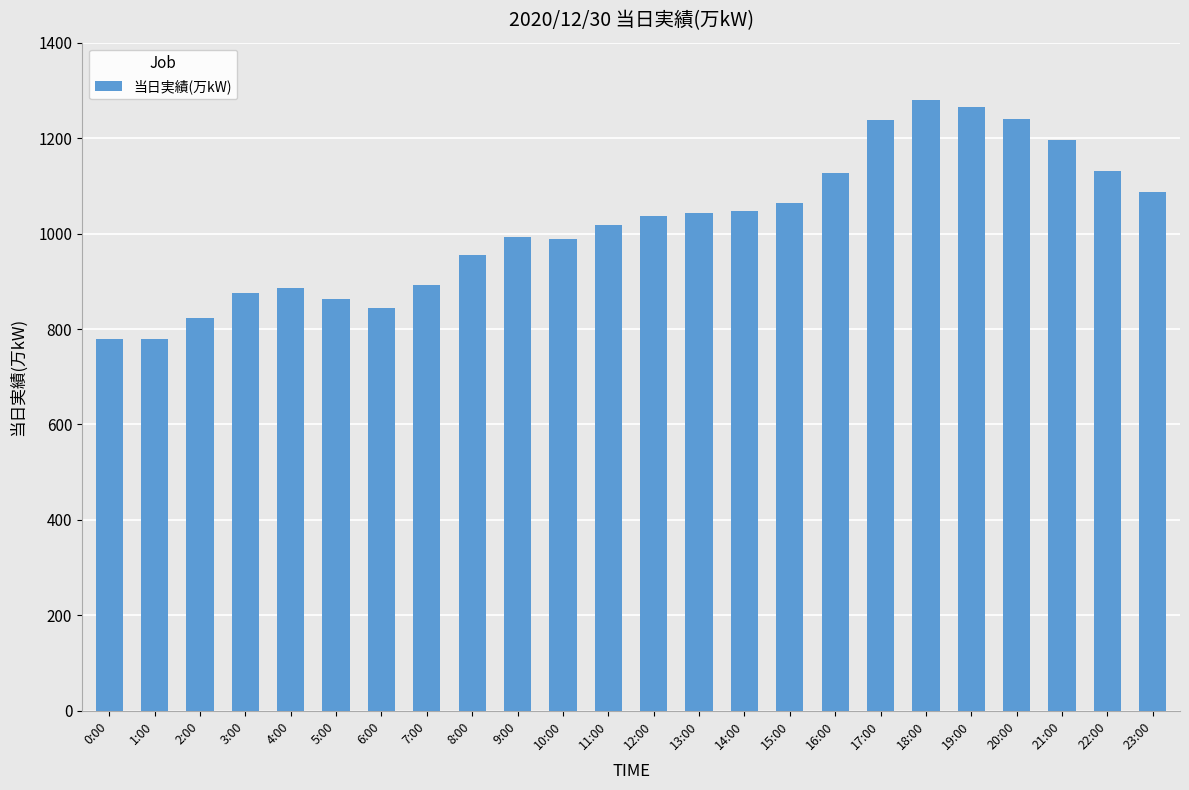

What is the difference between the maximum and minimum values?

501